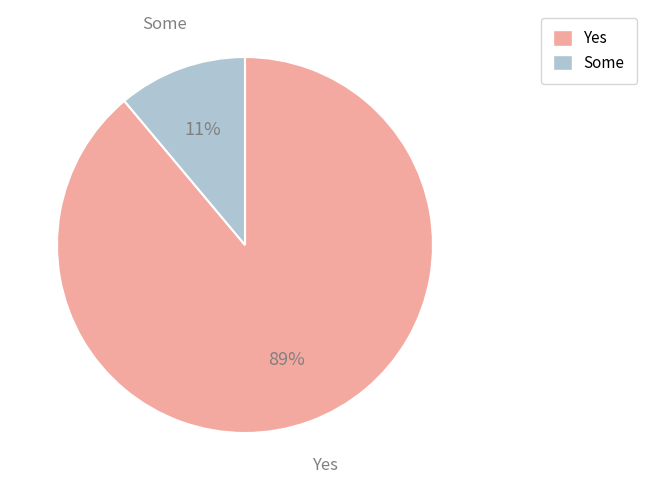

Between Some and Yes, which is larger?

Yes